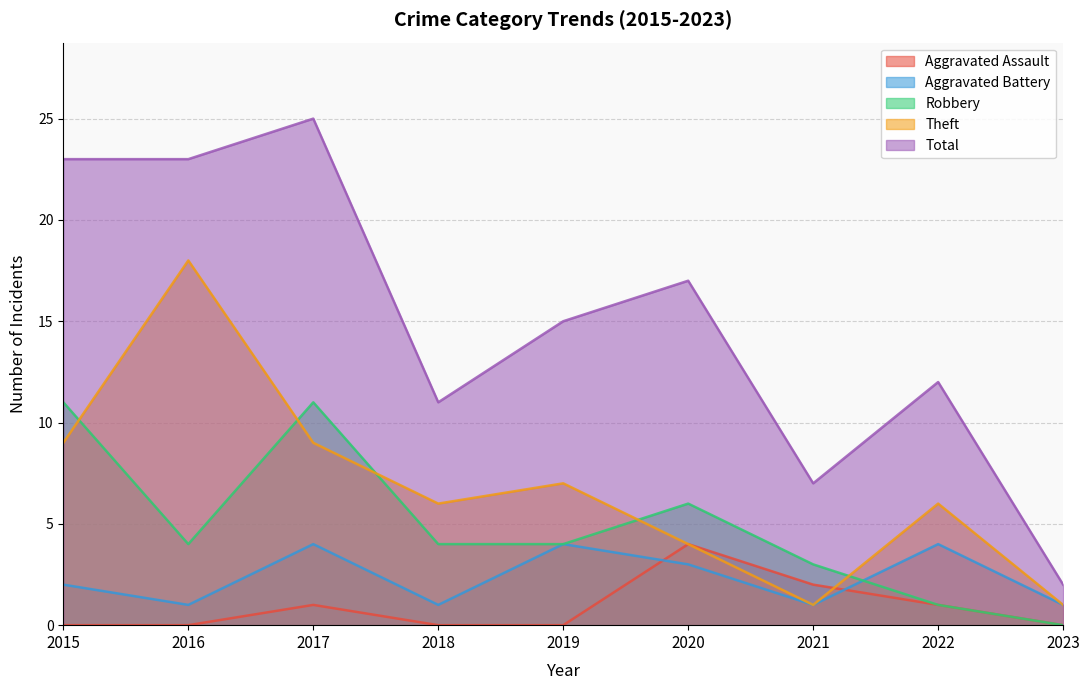

Which category has the lowest value in the Aggravated Assault series?

2015